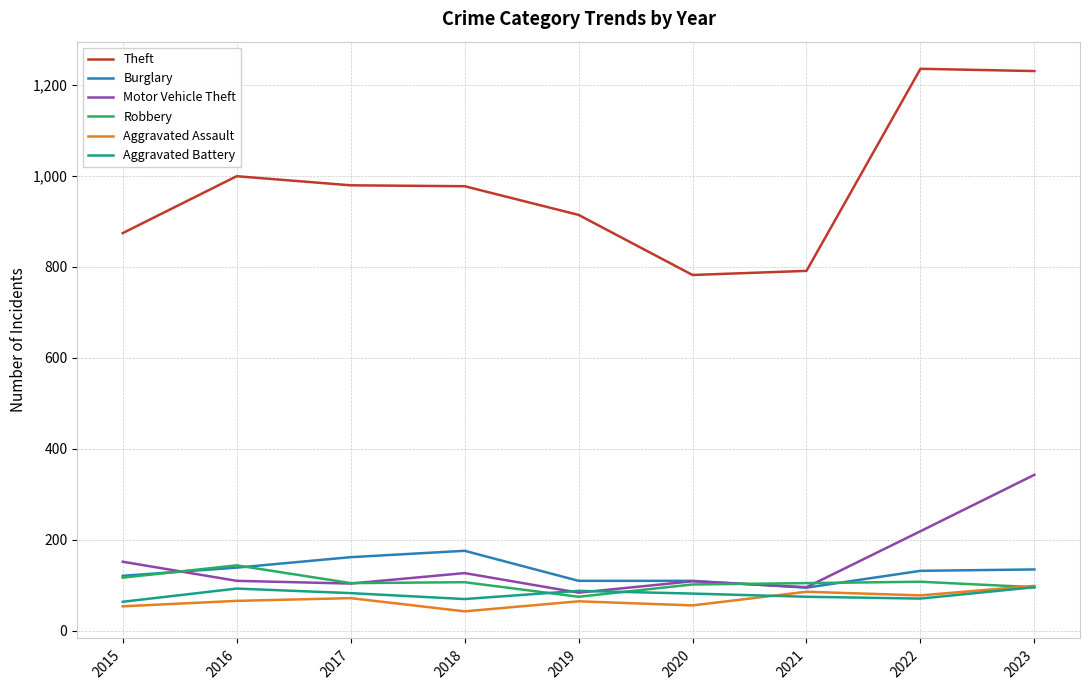

How many lines are shown in the chart?

6